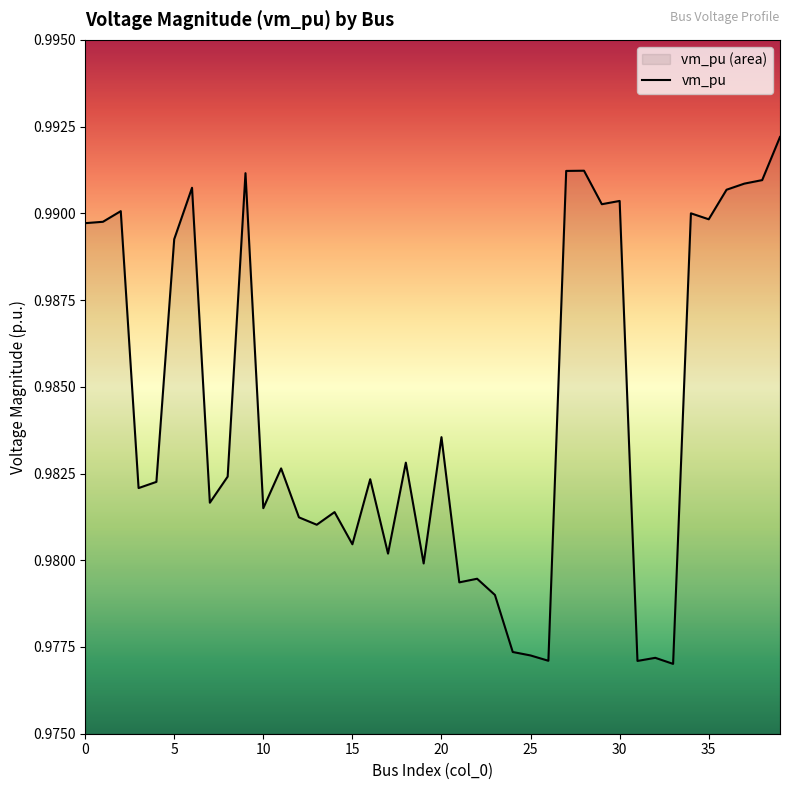

The chart shows a value of 1.4 at 7. True or false?

False